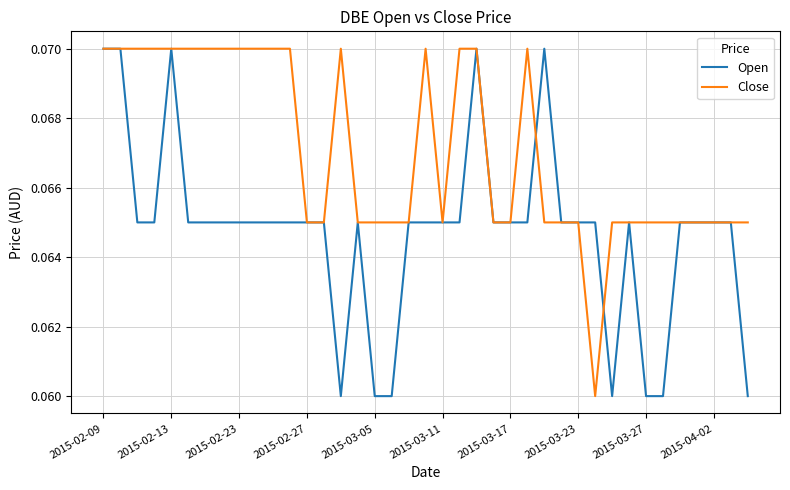

List the series in order of their overall mean, lowest first.

Open, Close